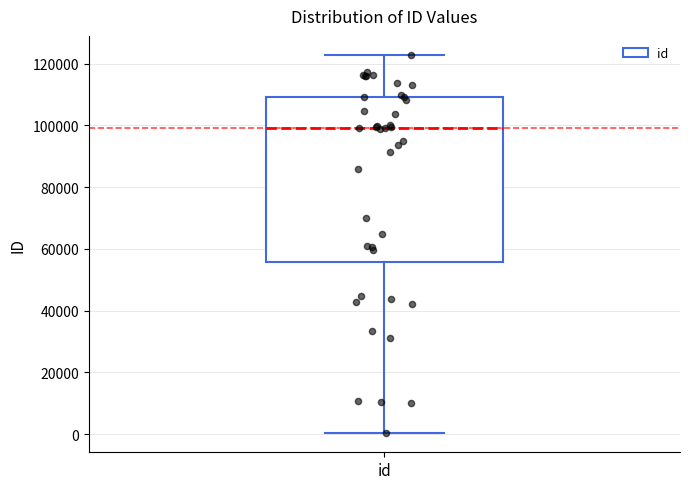

Transcribe this box plot: give where the median line is, the range the box spans, and where the two whiskers end, as read against the y-axis. The values are not printed on the chart, so give them approximately, as read against the axis.

median 98000, box 56000 to 110000, whiskers 0 to 122000